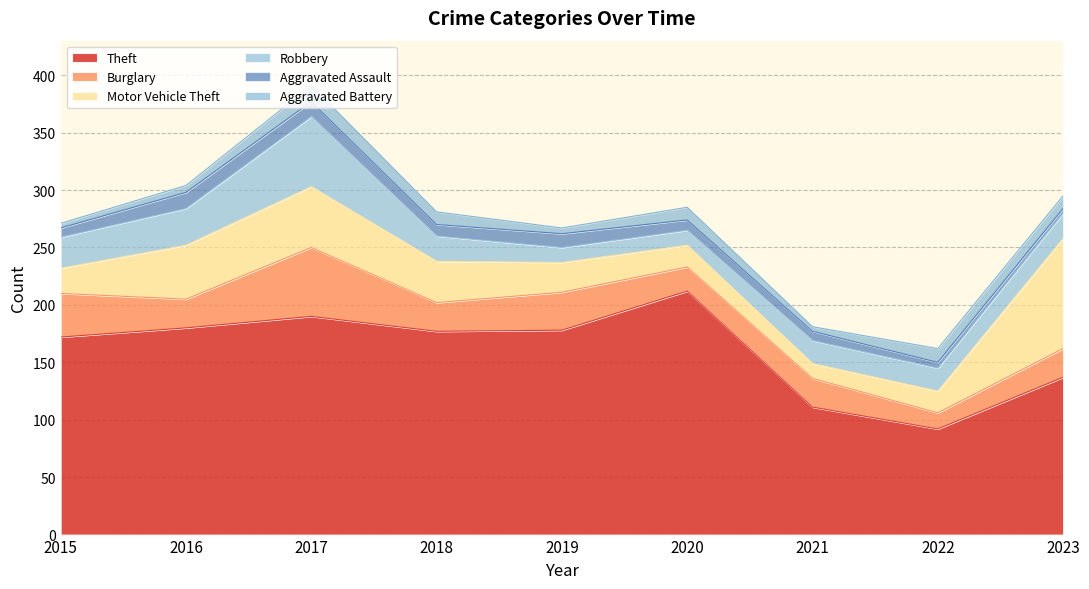

True or false: Motor Vehicle Theft has more than 0 interior local peaks.

True